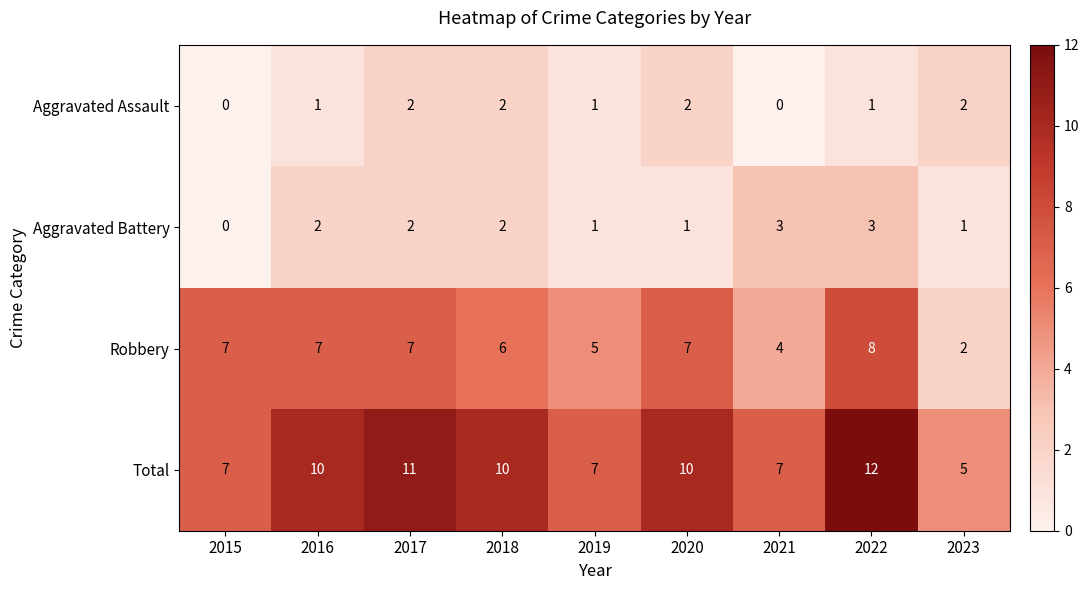

What is the maximum value for Robbery?

8